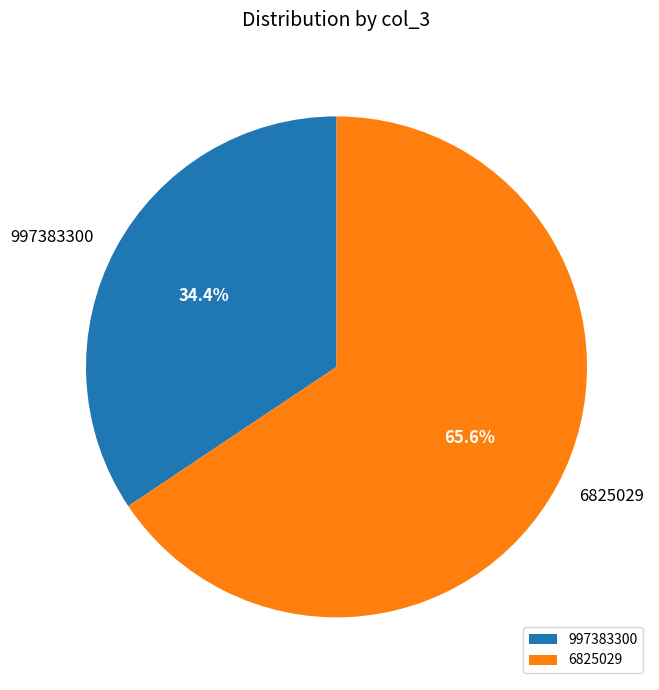

To the nearest percent, what portion does 6825029 represent?

66%